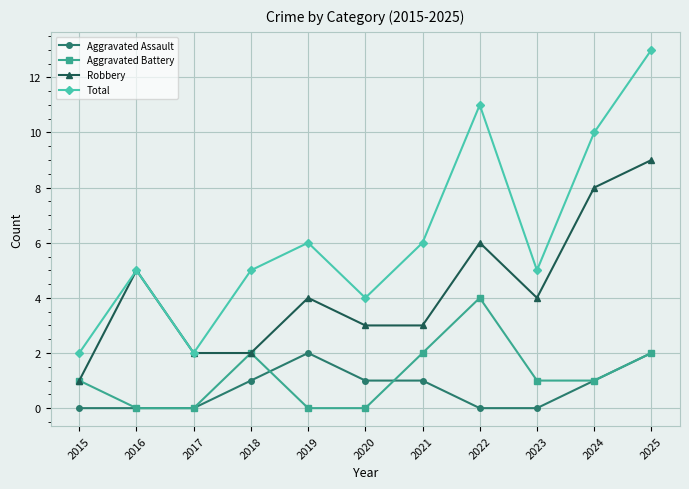

What is the value of the Total point at the 9th from the left?

5